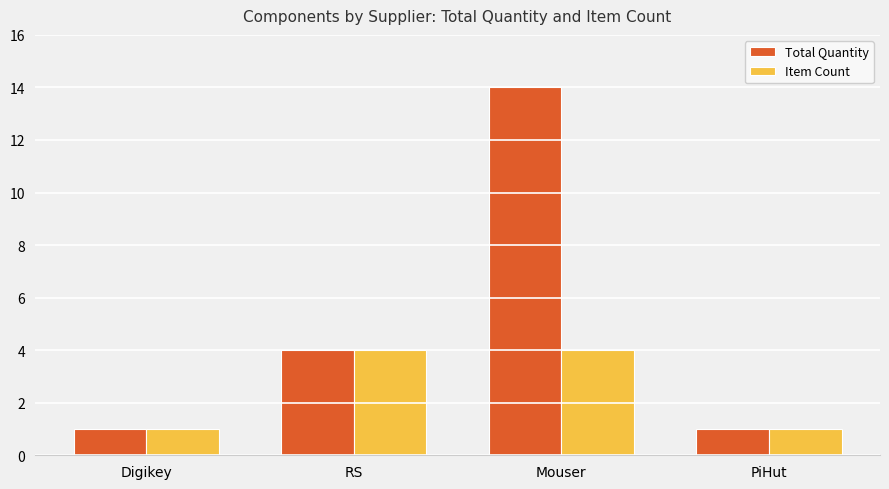

The value of Item Count at Mouser is 7. True or false?

False